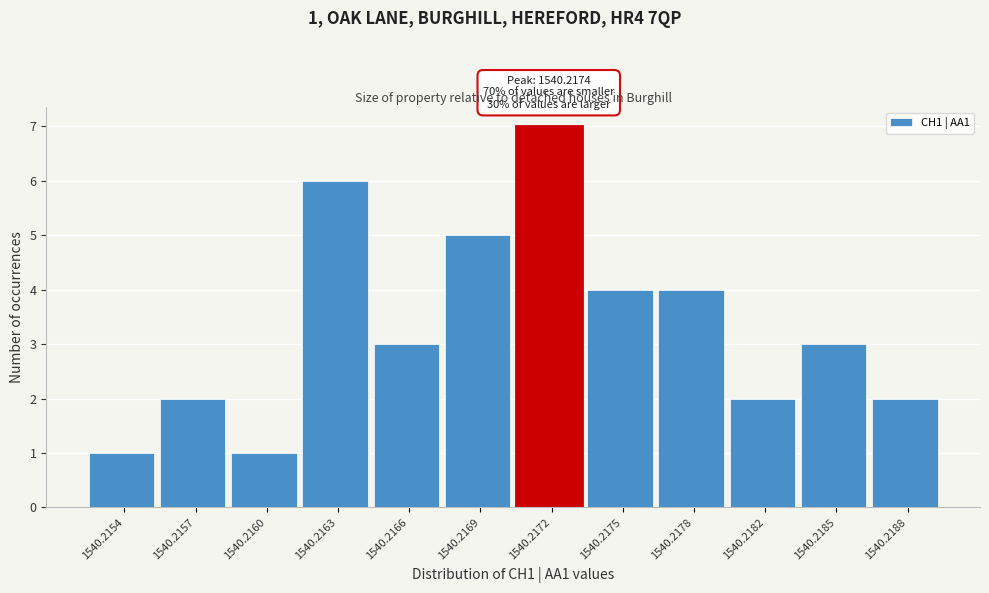

Reading right to left, transcribe all the data shown in this chart.

2	3	2	4	4	7	5	3	6	1	2	1